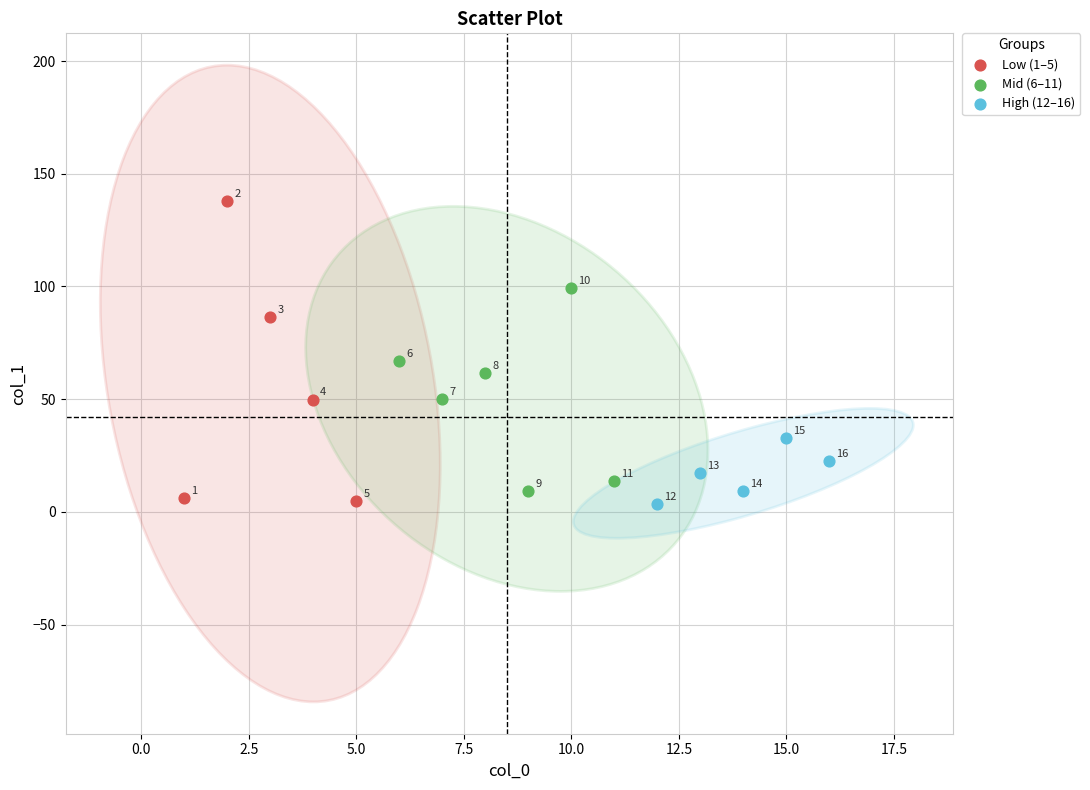

Which series contains the lowest Y value?

High (12–16)